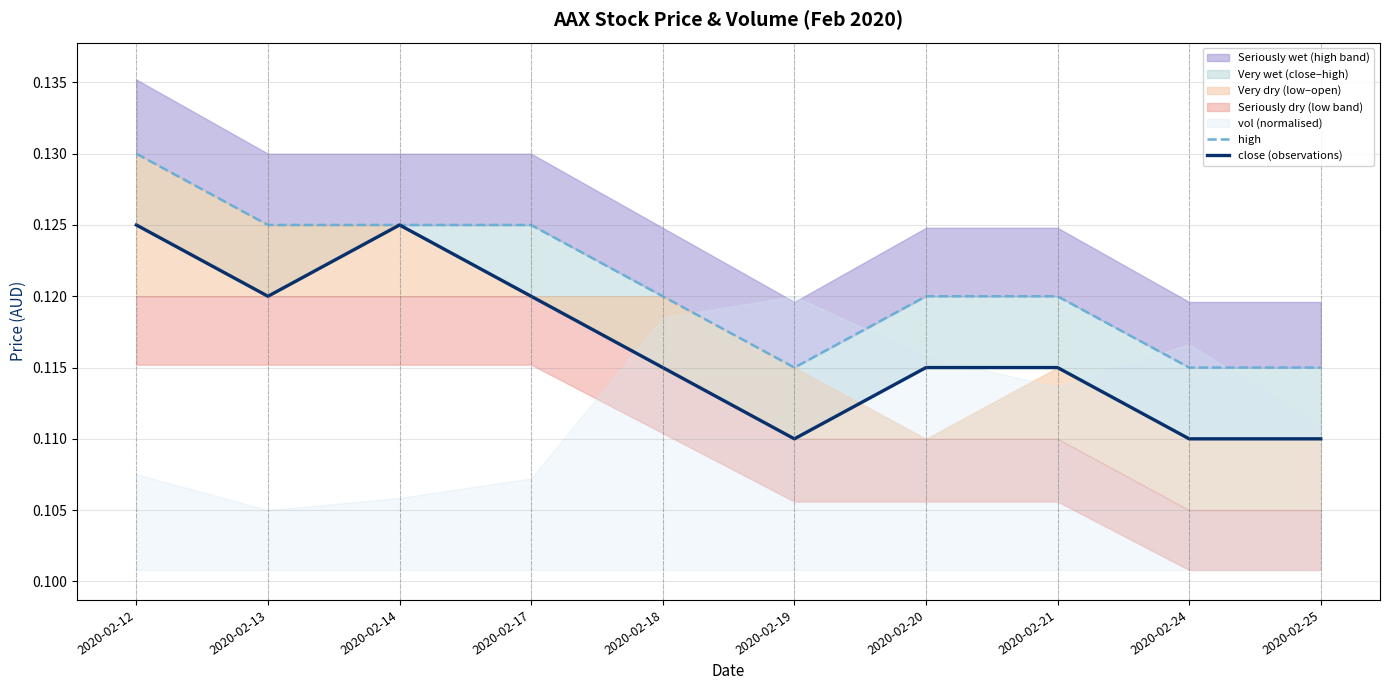

Reading right to left, extract all data points from this chart.

high: 0.1	0.1	0.1	0.1	0.1	0.1	0.1	0.1	0.1	0.1
close (observations): 0.1	0.1	0.1	0.1	0.1	0.1	0.1	0.1	0.1	0.1